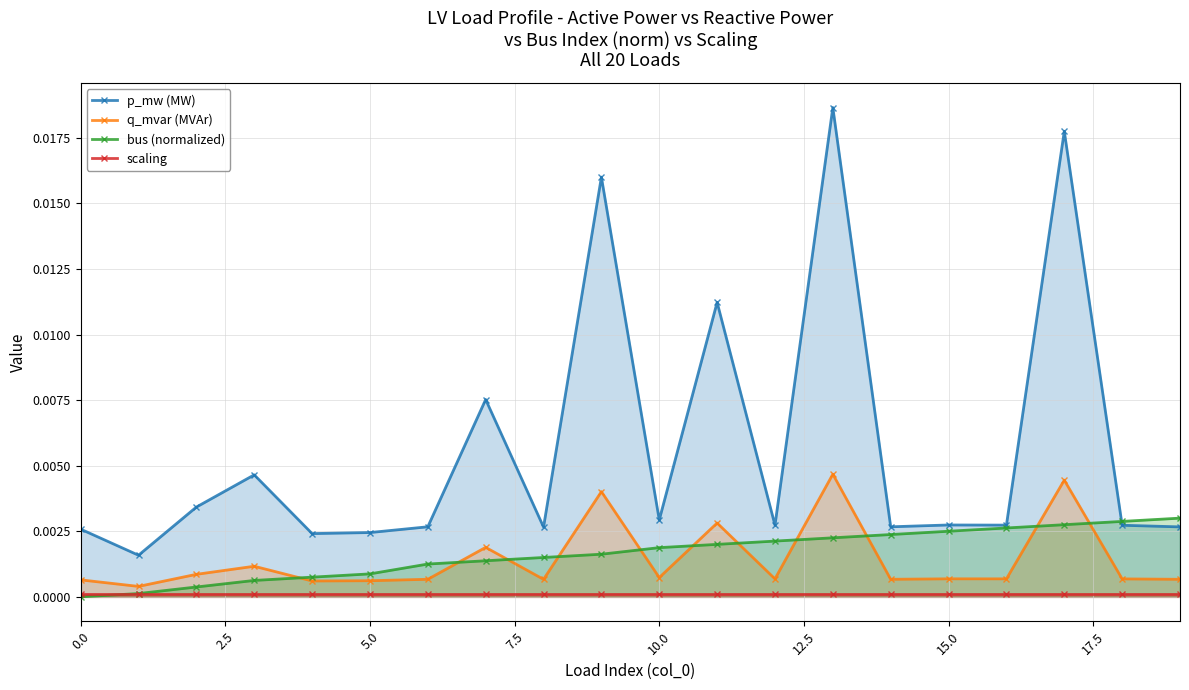

In q_mvar (MVAr), how many points are lower than both neighbors (excluding endpoints)?

7